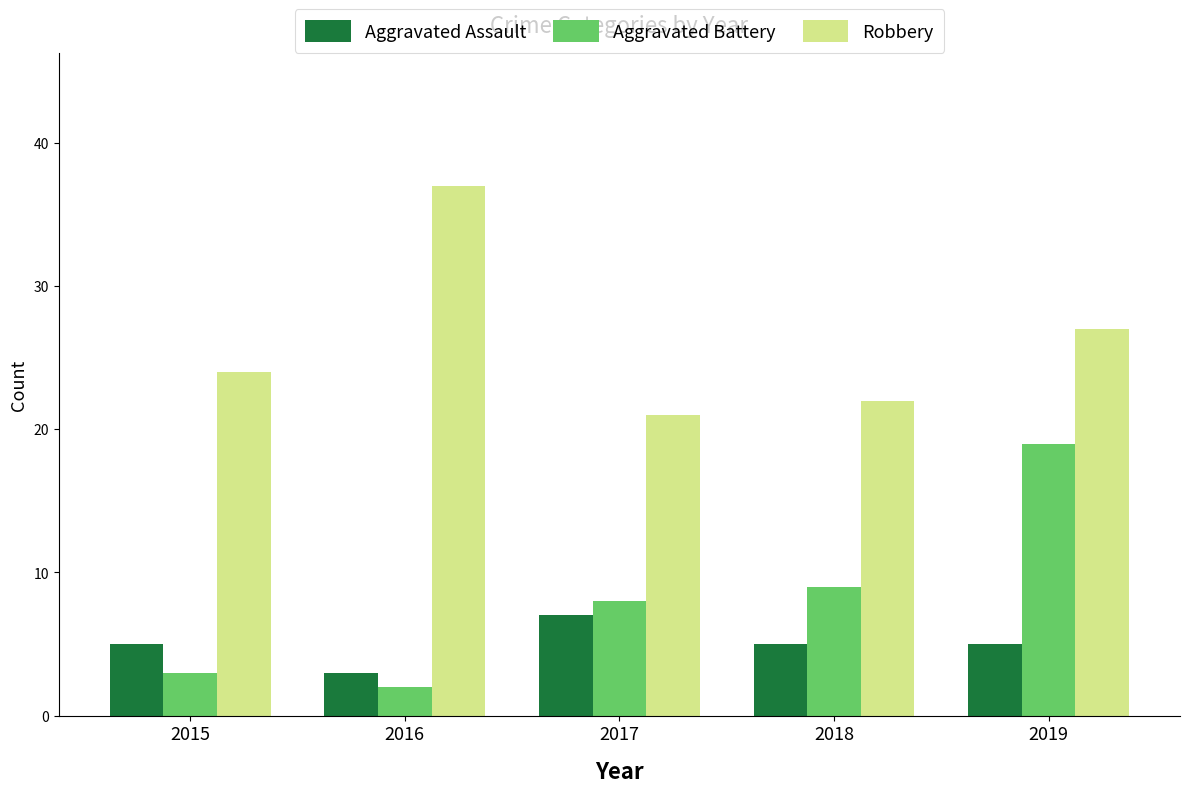

Which category has the lowest value in the Robbery series?

2017